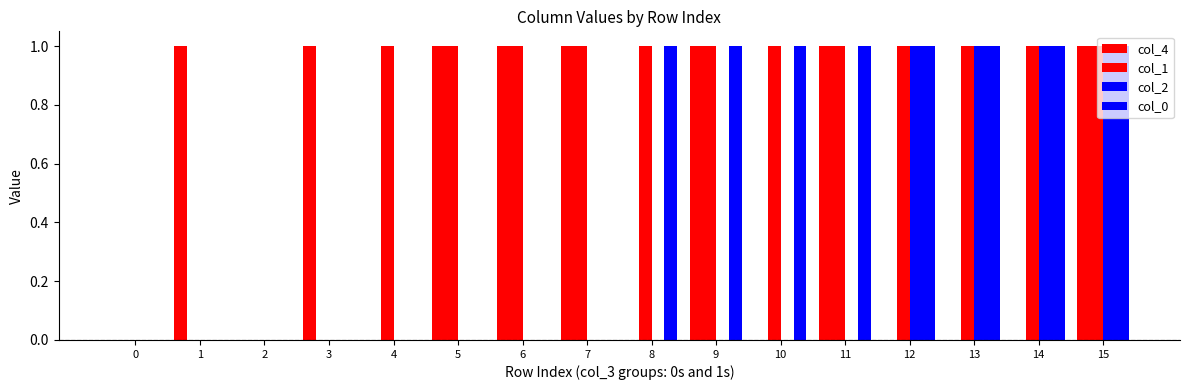

At 1, list the series in order from largest to smallest.

col_4, col_1, col_2, col_0